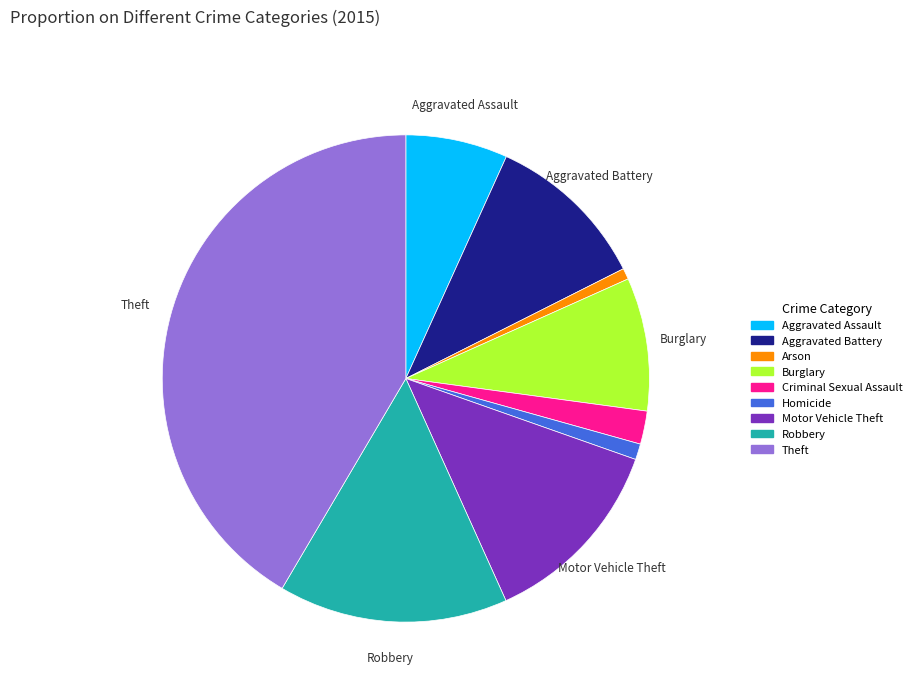

Do Homicide and Theft together represent more than half of the pie?

No